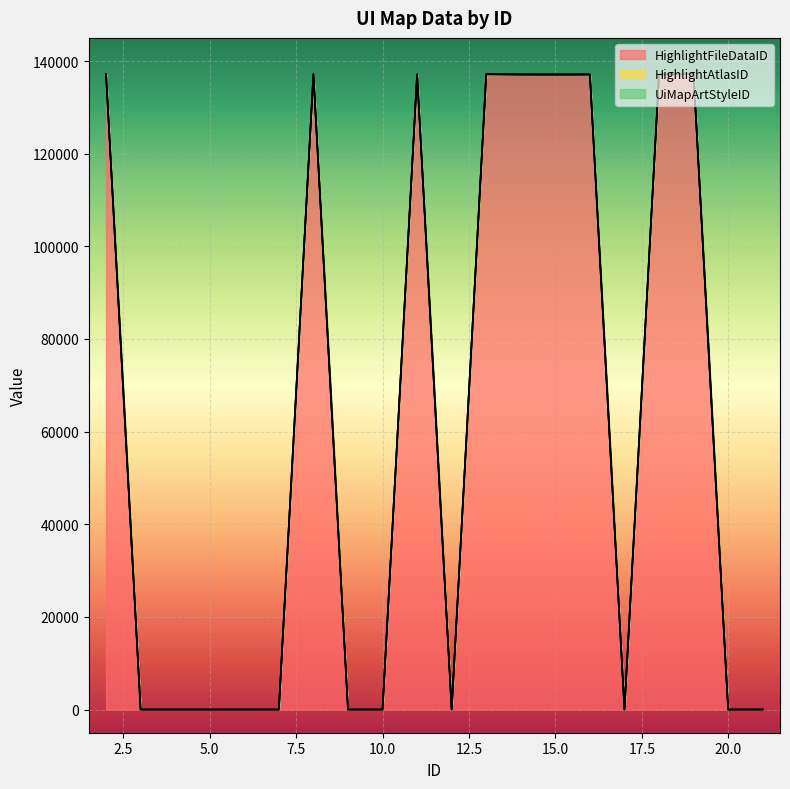

True or false: UiMapArtStyleID has more than 0 interior local peaks.

False